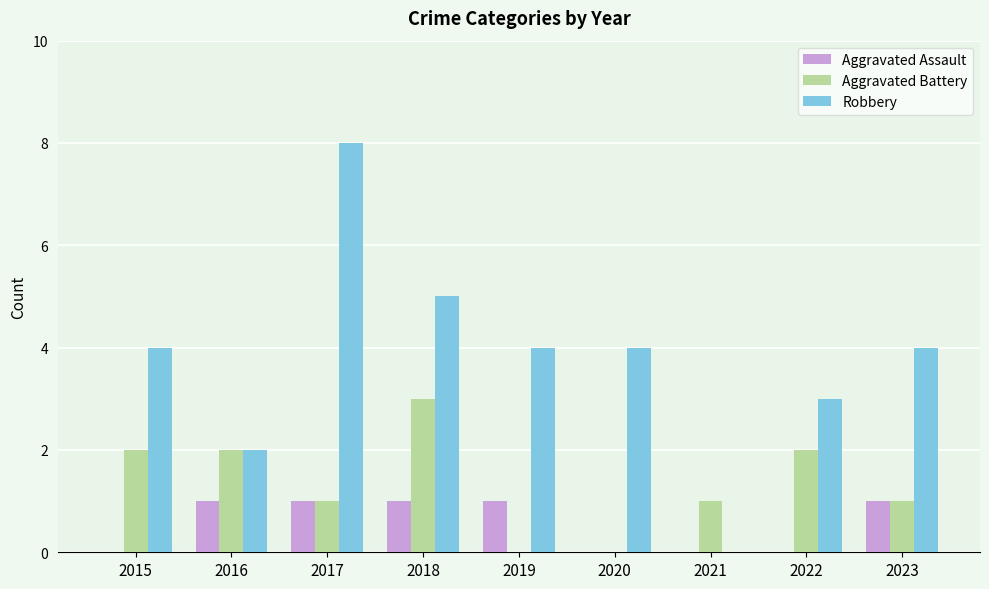

What is the maximum value for Robbery?

8